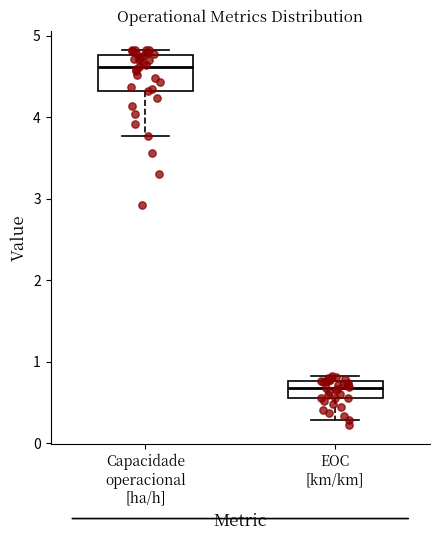

Which box's median line is the highest?

Capacidade operacional [ha/h]